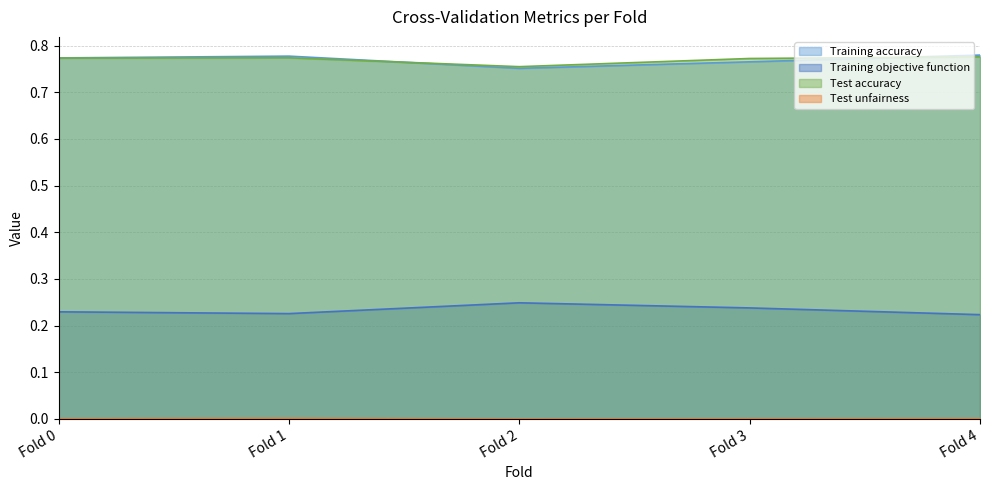

Is it true that Training objective function equals 0.2 at Fold 3?

True